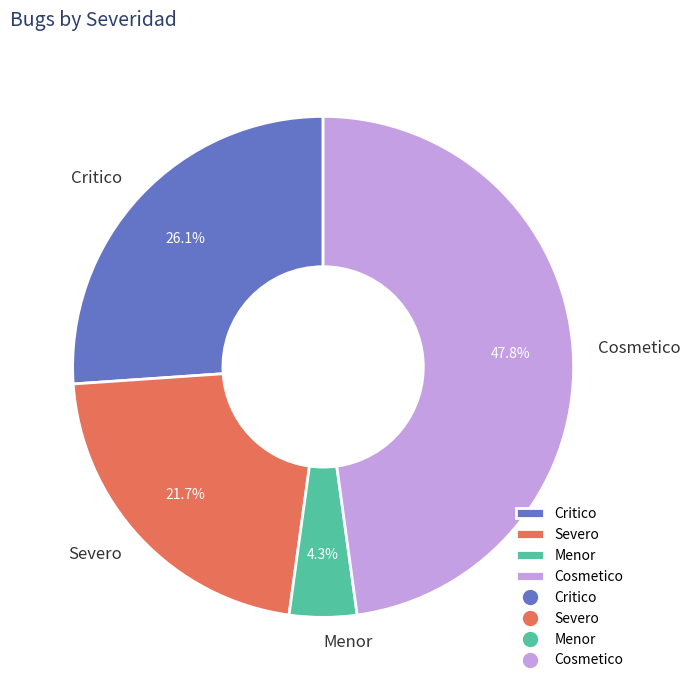

How many slices are in this pie chart?

4